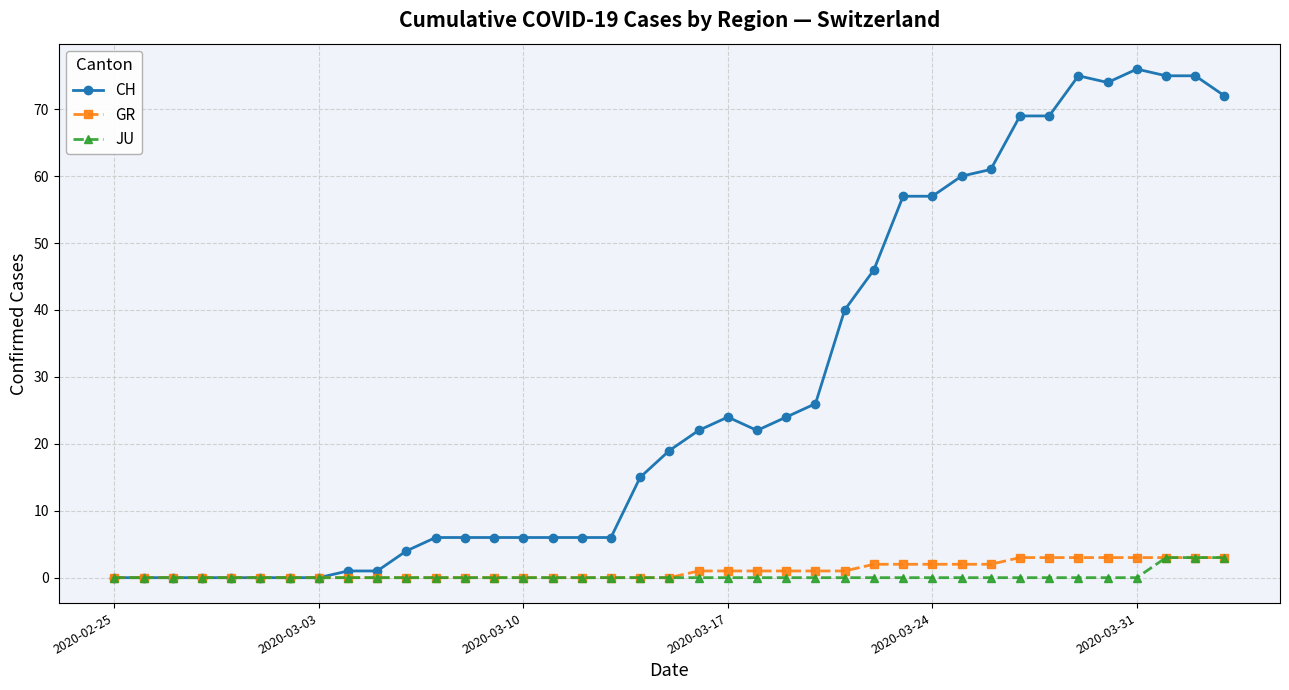

What is the highest value of the GR series?

3